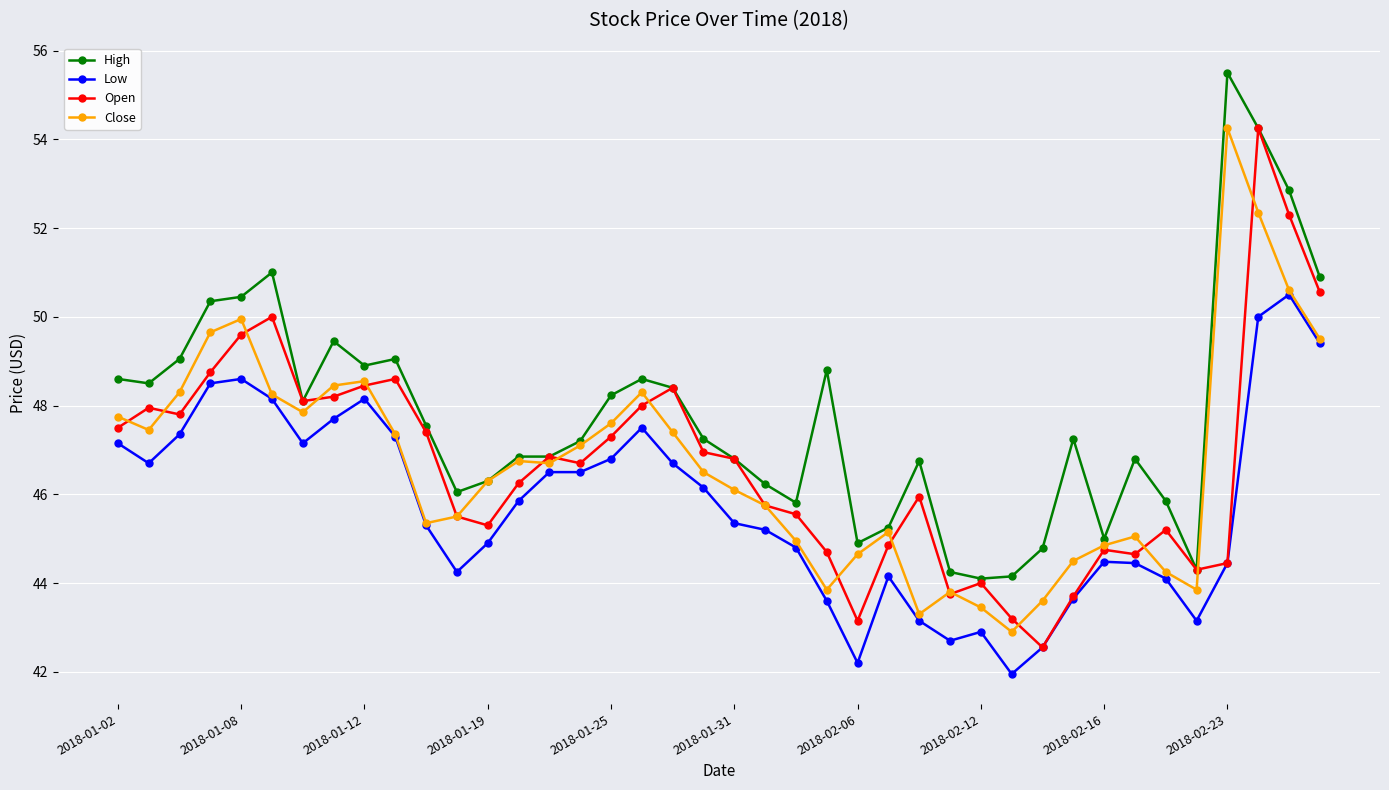

What is the value of the Open point at the 13th from the left?

45.3